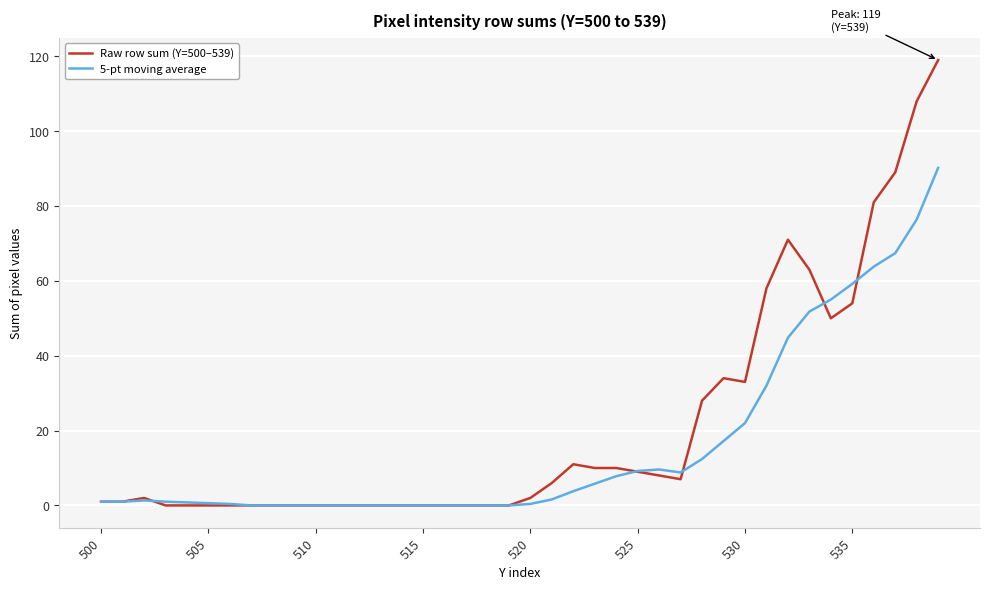

True or false: 5-pt moving average and Raw row sum (Y=500–539) intersect in this chart.

True